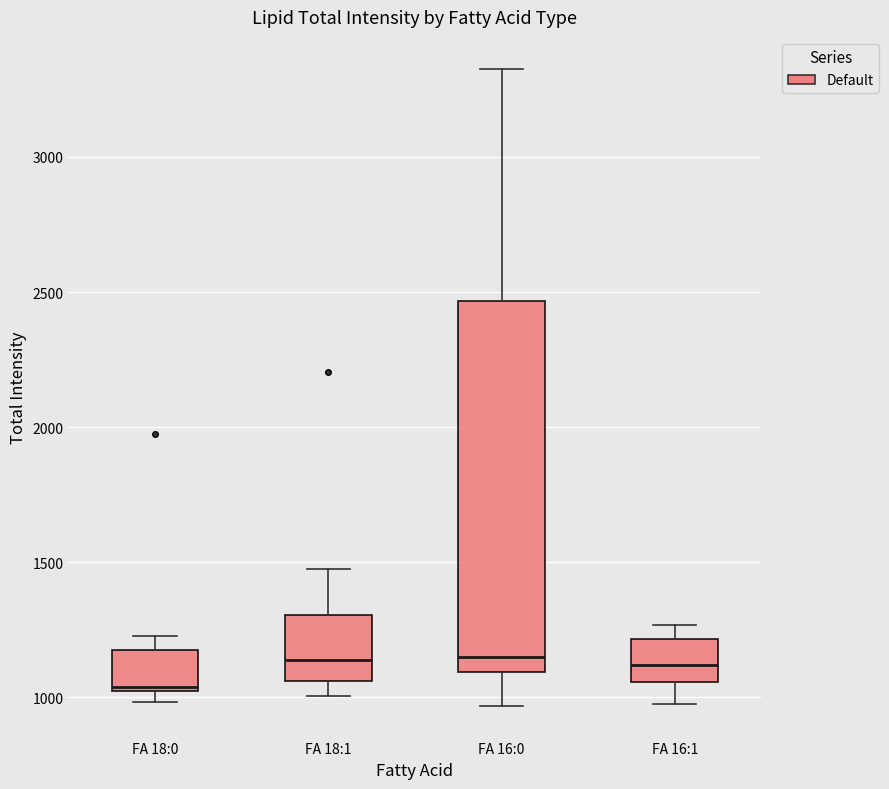

Where is the upper edge of the box for FA 16:0 on the y-axis? The values are not printed on the chart, so give them approximately, as read against the axis.

2450